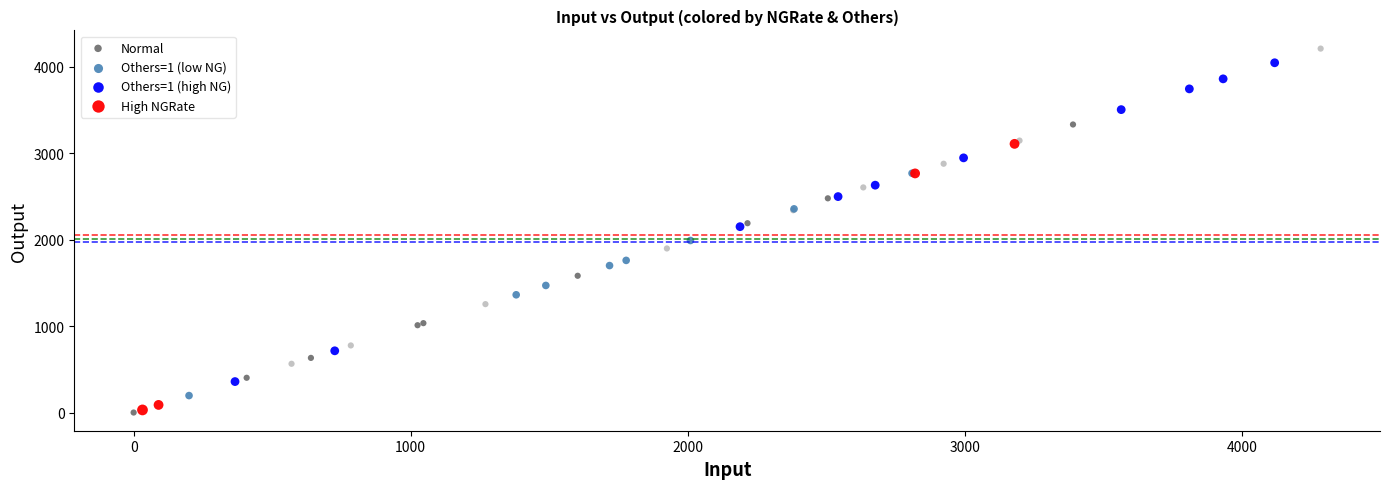

What are all the series names shown in the legend?

Normal, Others=1 (low NG), Others=1 (high NG), High NGRate